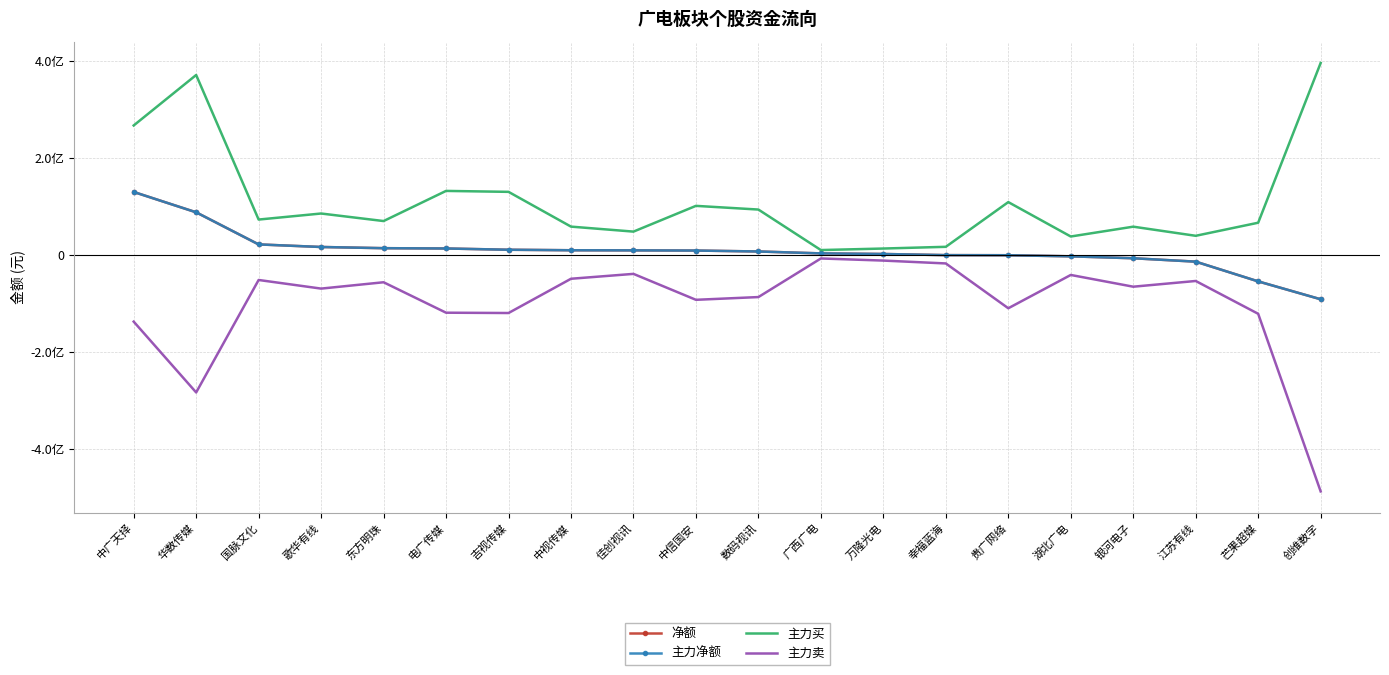

At which label does 主力买 reach its minimum?

广西广电